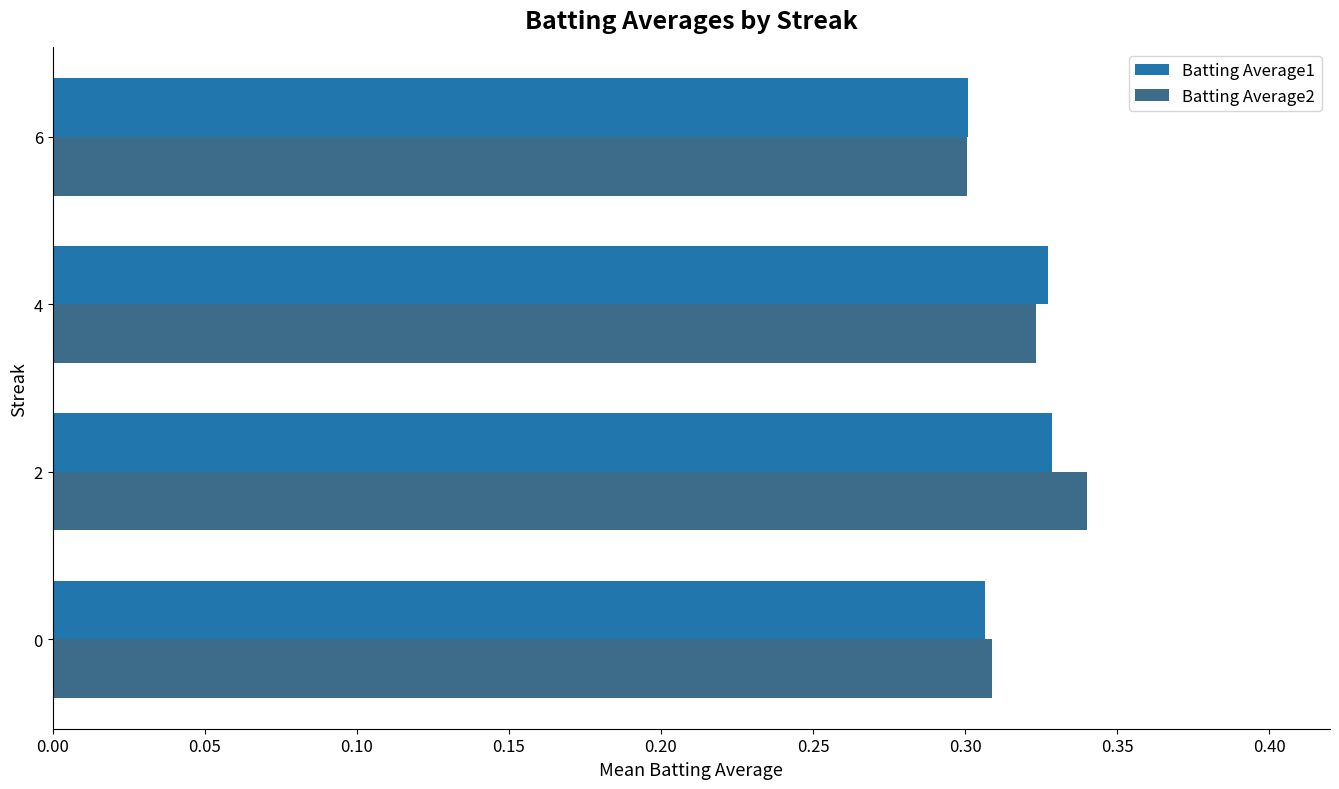

Which category has the lowest value in the Batting Average2 series?

6